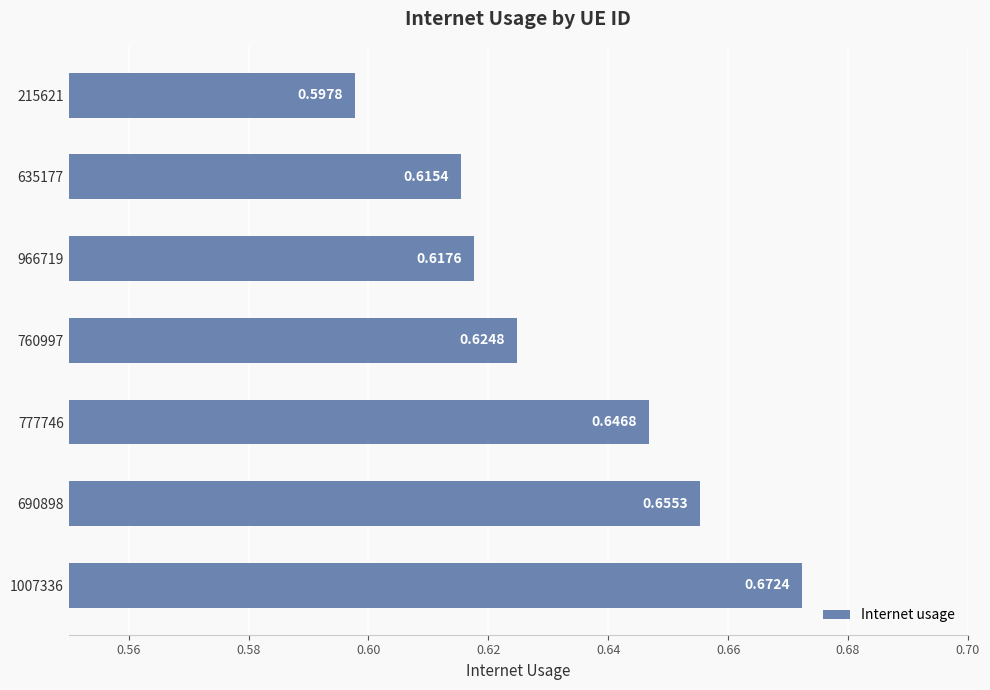

Which label corresponds to the largest value in the chart?

1007336